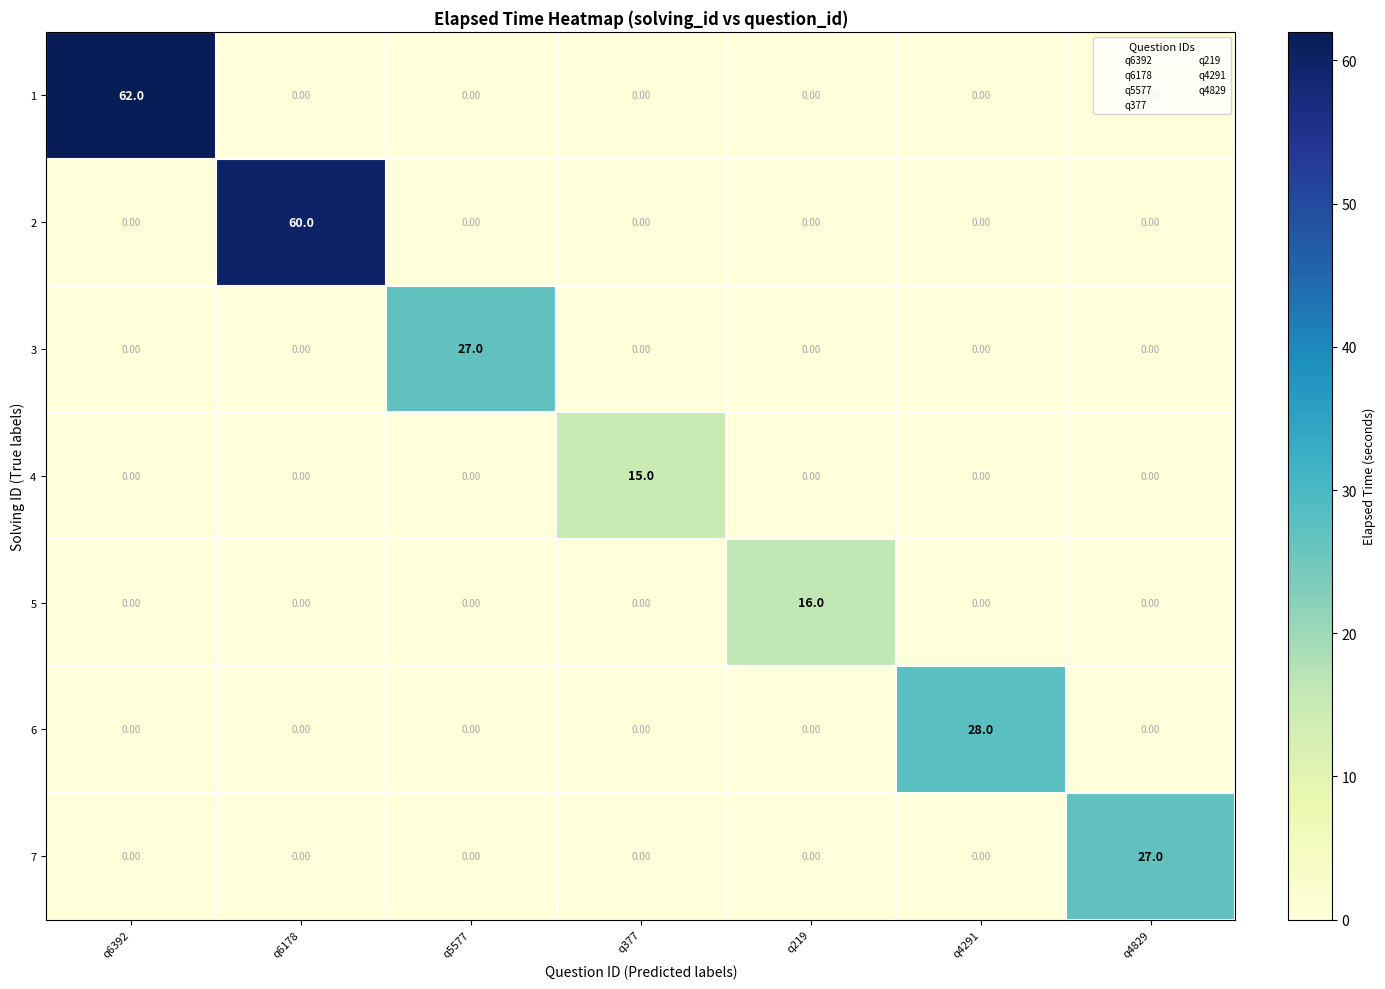

What is the difference between the maximum and minimum values in the 6 series?

28